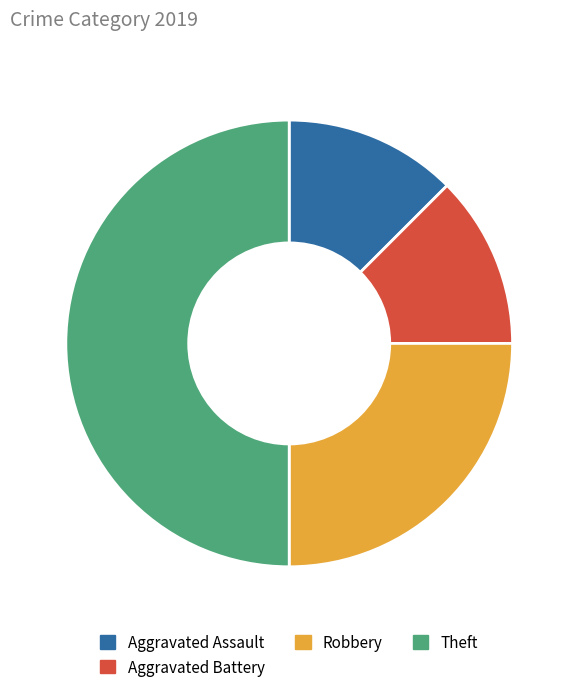

The Robbery slice represents 16% of the pie. True or false?

False